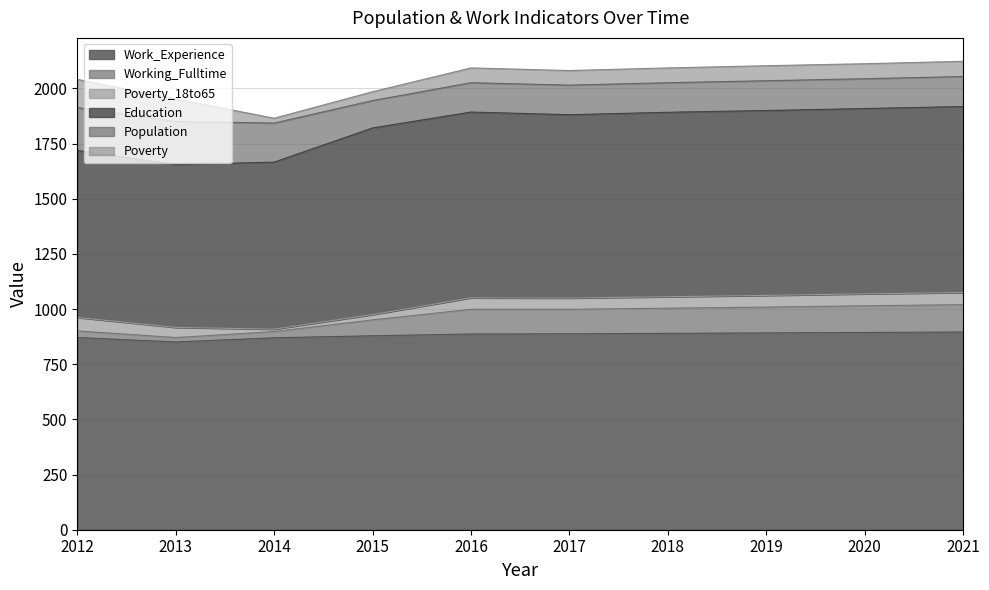

Is the value of Population at 2016 greater than the value of Working_Fulltime at 2021?

Yes